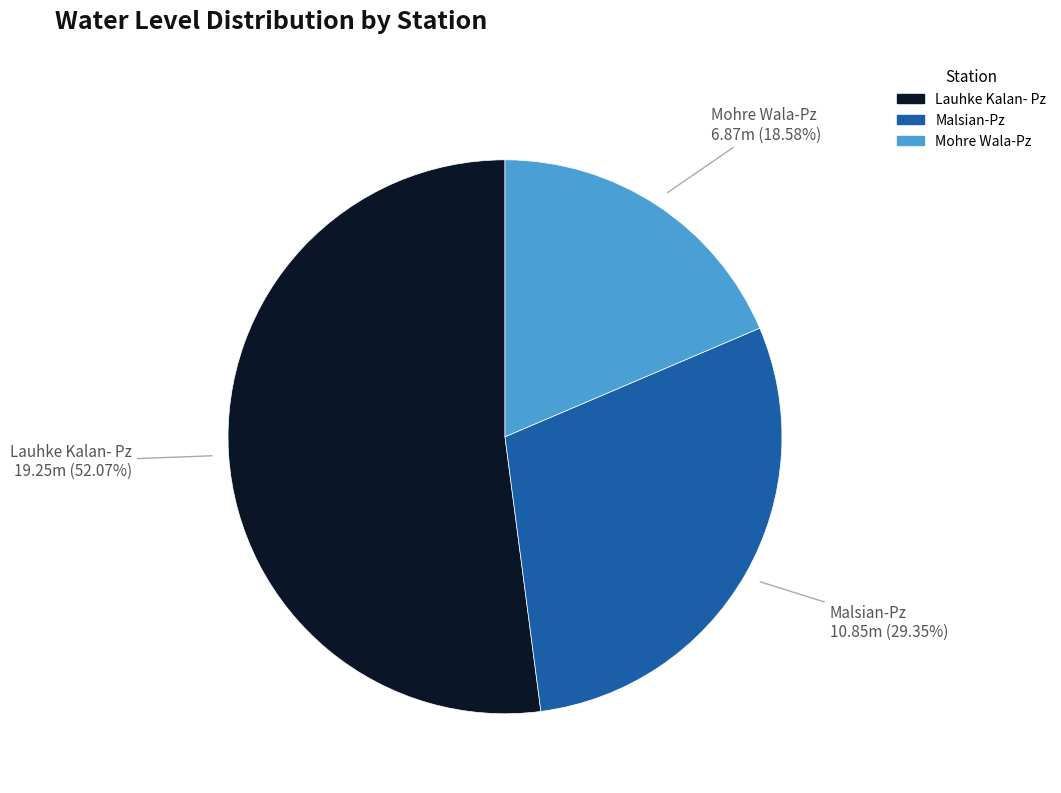

The Malsian-Pz slice represents 29% of the pie. True or false?

True